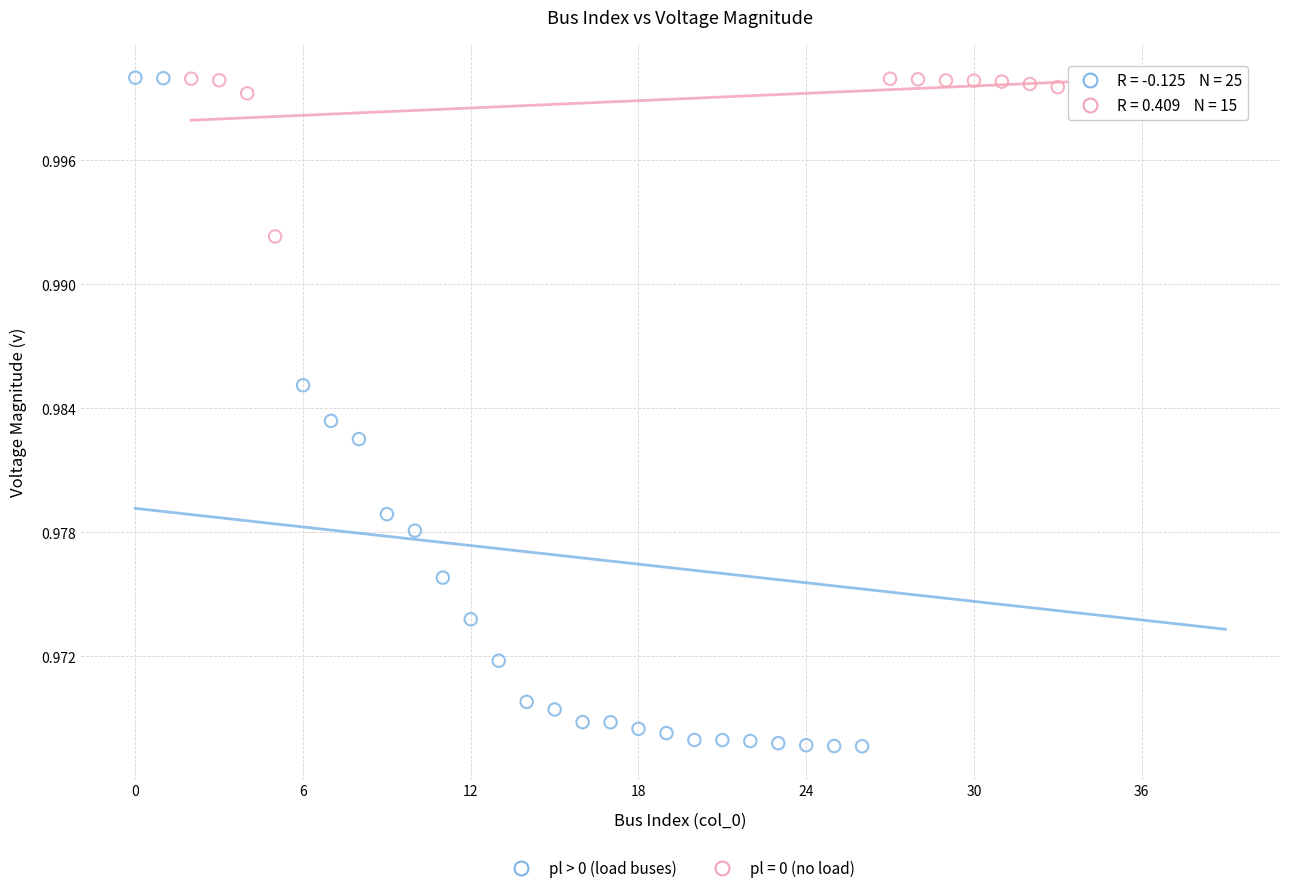

Which series reaches the minimum Y coordinate?

pl > 0 (load buses)